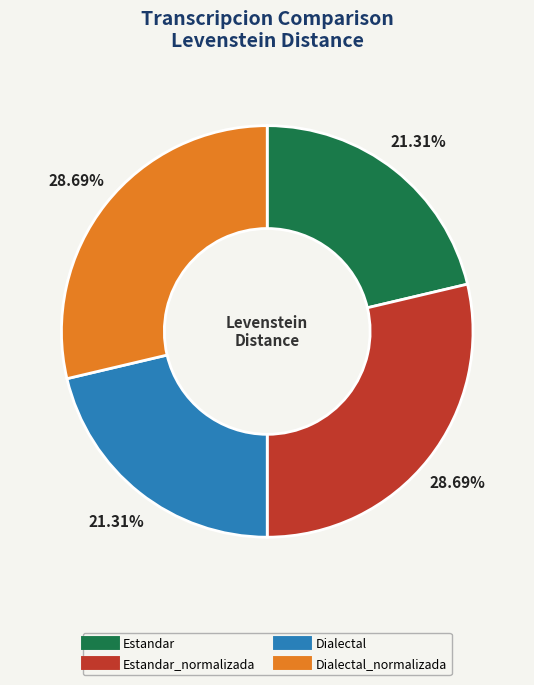

Is there any slice that represents more than half of the pie?

No